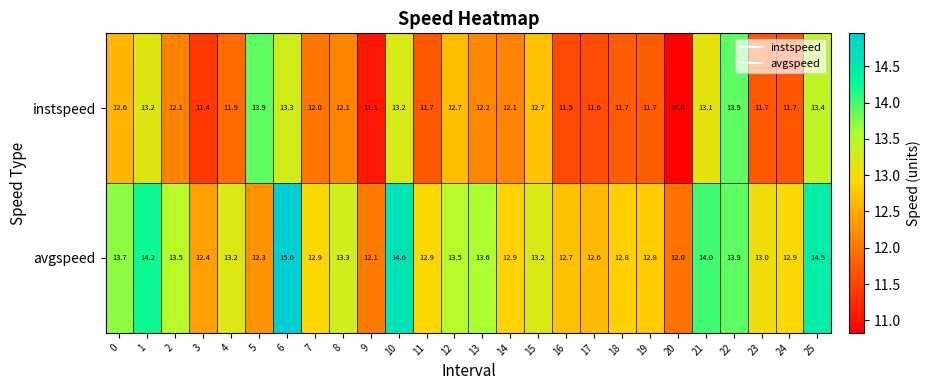

What is the difference between the avgspeed values at 5 and 6?

2.7